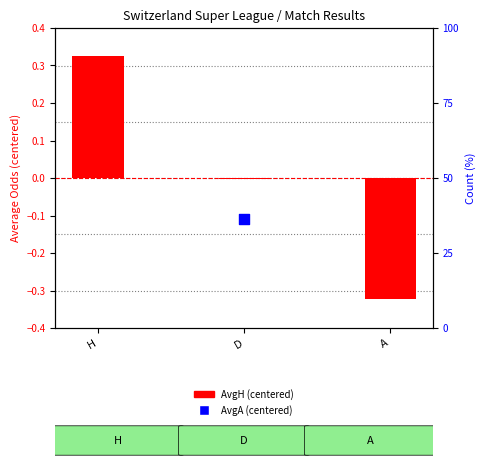

What is the total value across all series at H?

-0.2